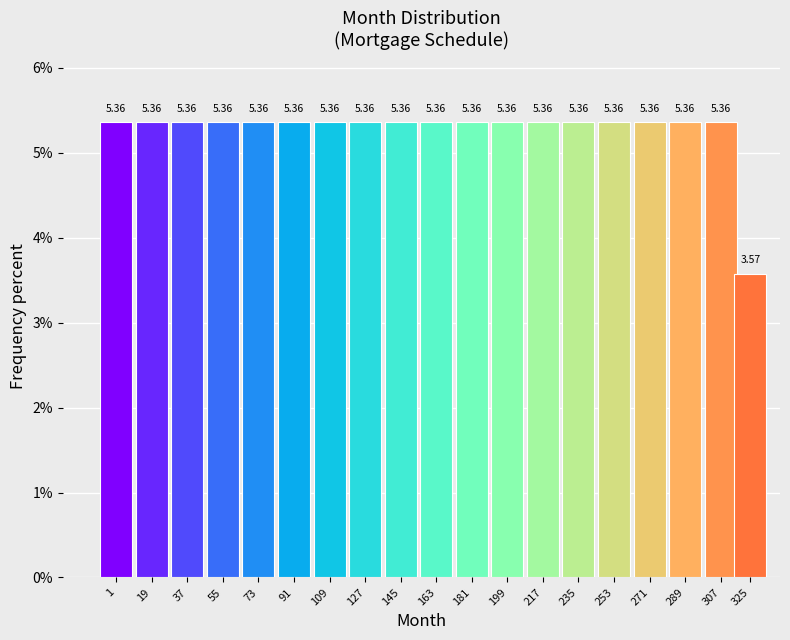

What is the ratio of the value at 271 to the value at 217?

1.0